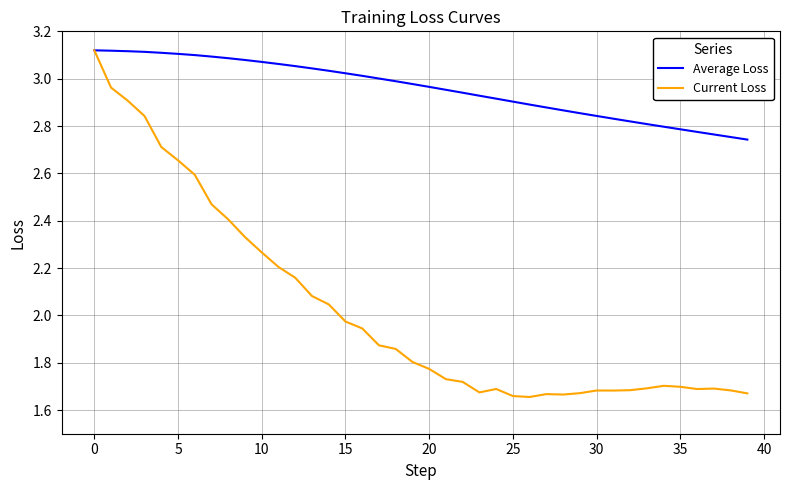

Which series has the largest total across all categories?

Average Loss